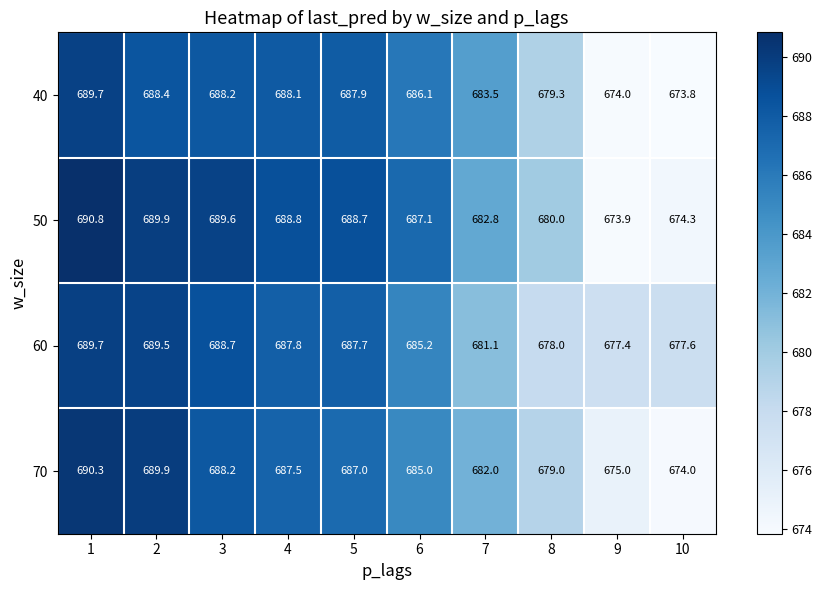

Rank the series at 6 from lowest to highest value.

70, 60, 40, 50